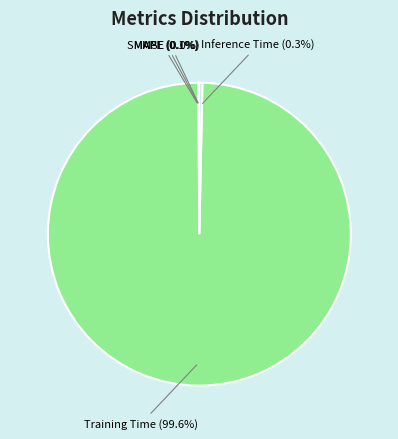

Does Training Time represent more than half of the total?

Yes